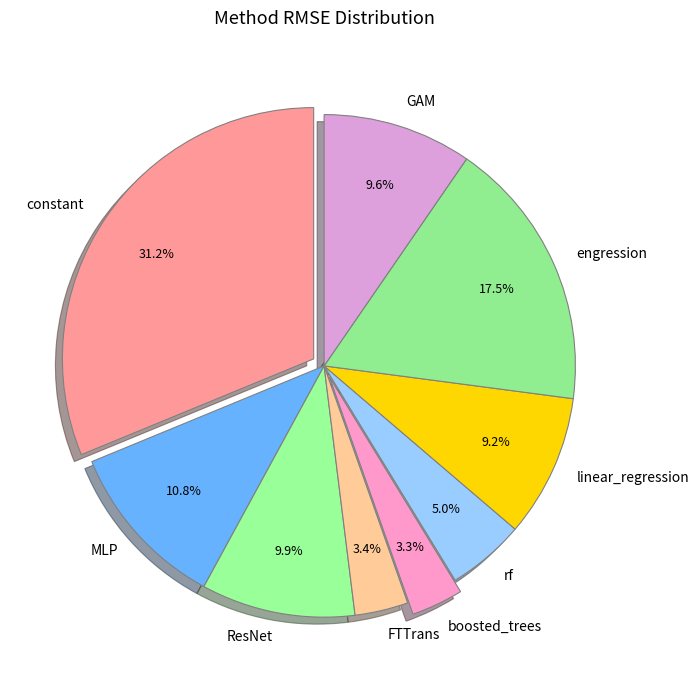

How many slices are in this pie chart?

9